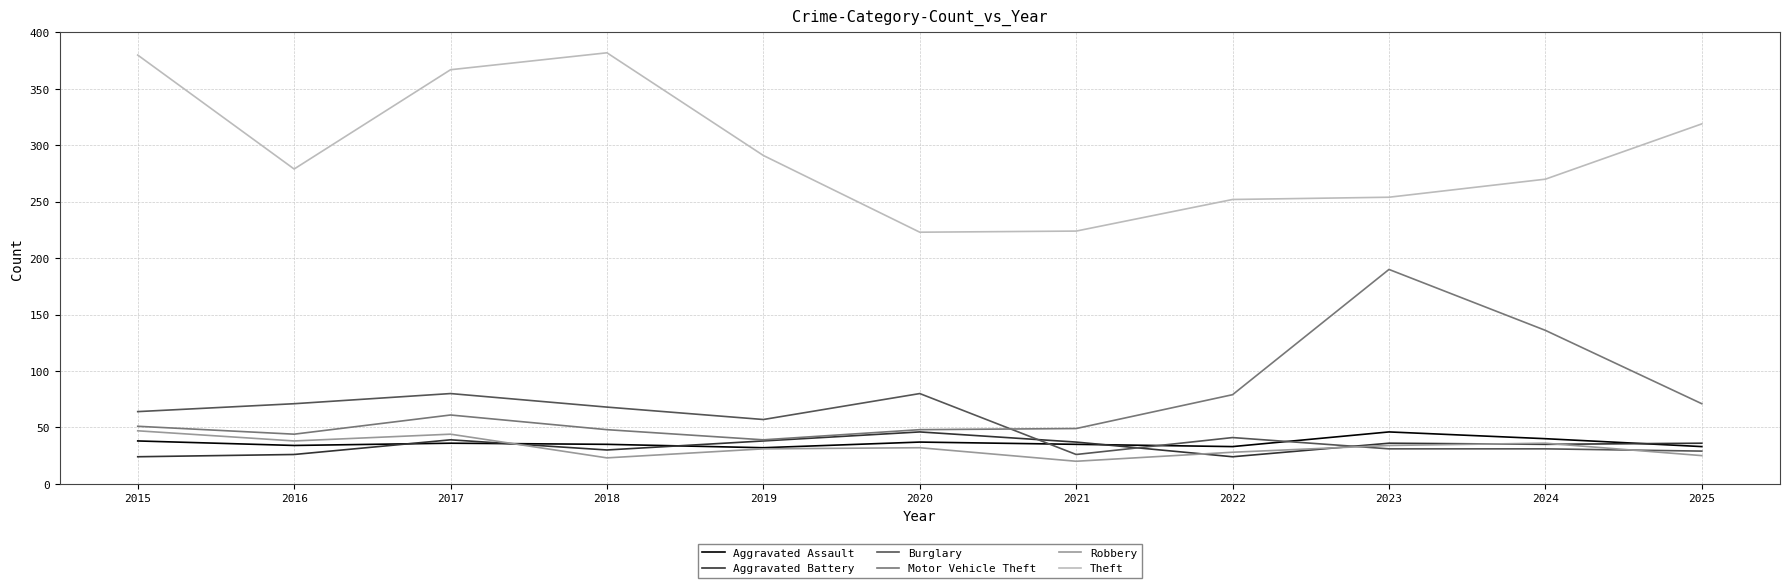

What is the spread (max minus min) of values at 2023?

223